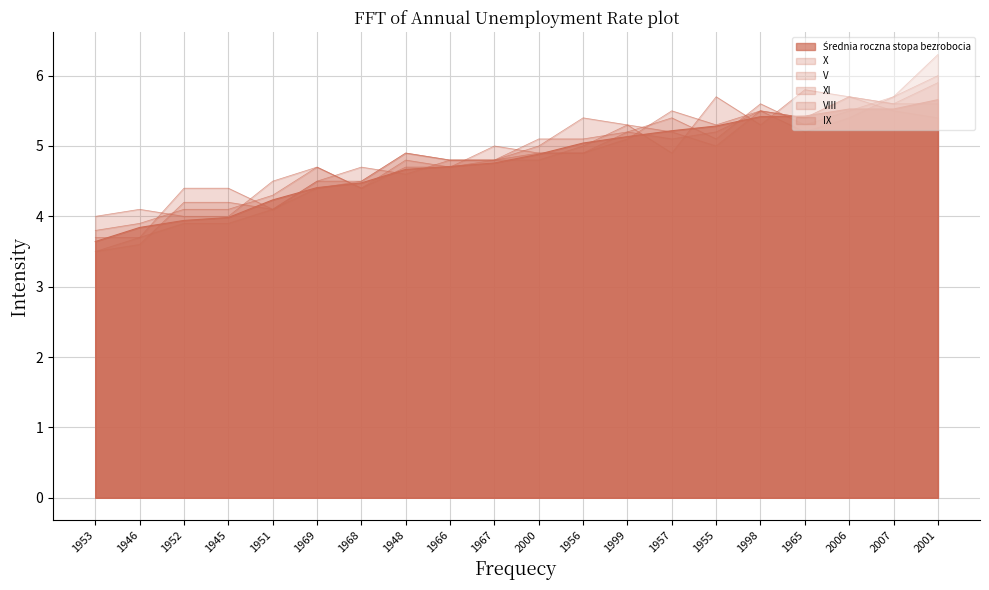

At which category is the sum across all series the highest?

2001